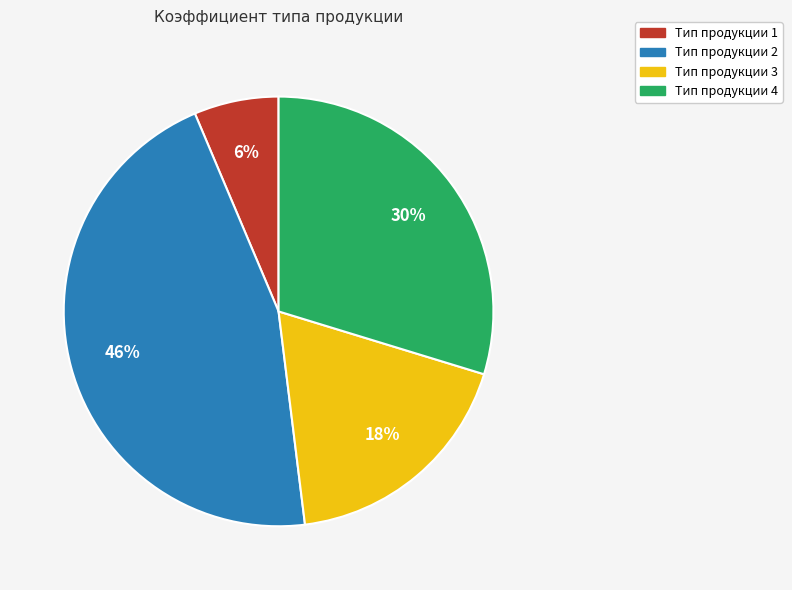

To the nearest percent, what is the average slice percentage?

25%